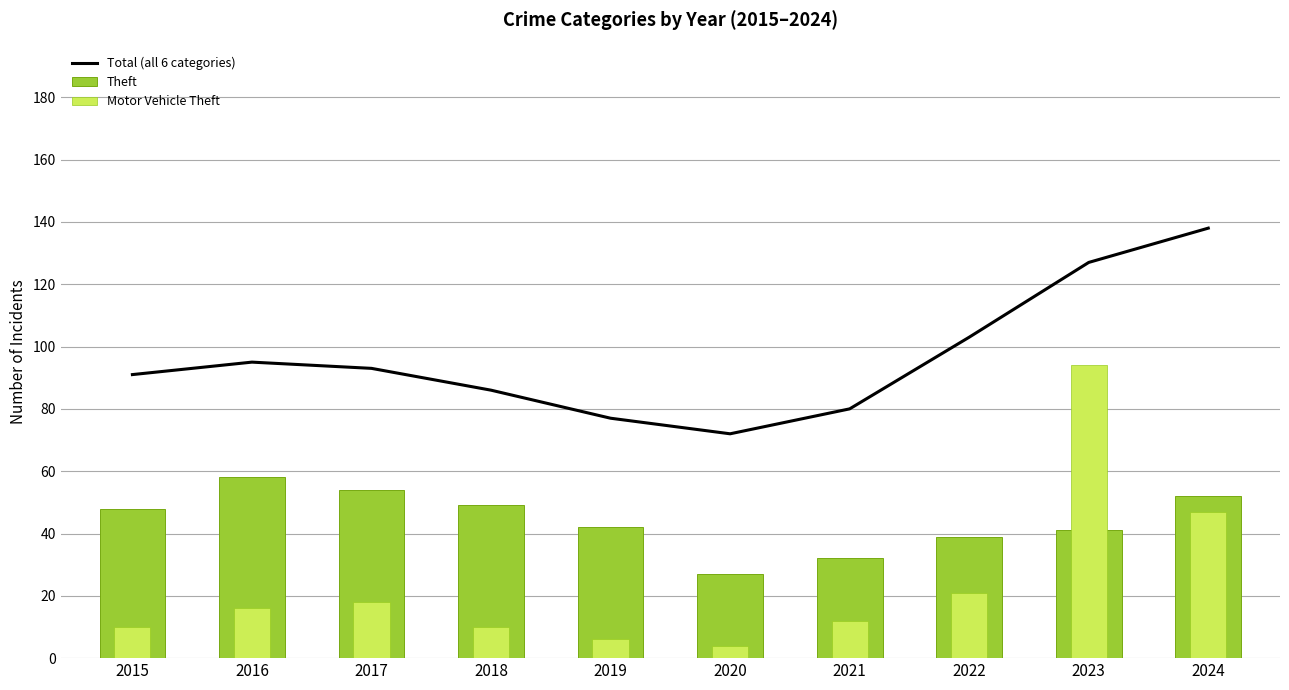

What is the difference between the Total (all 6 categories) values at 2015 and 2023?

36